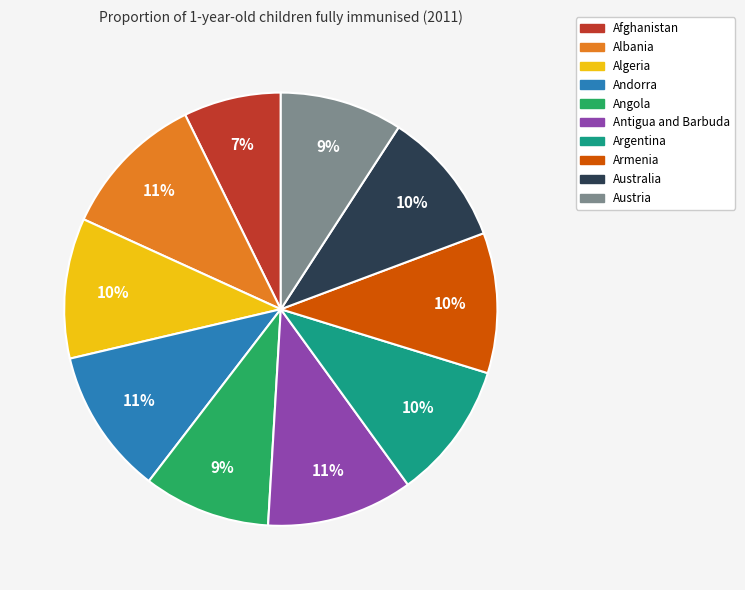

Which category has the smallest portion of the pie?

Afghanistan